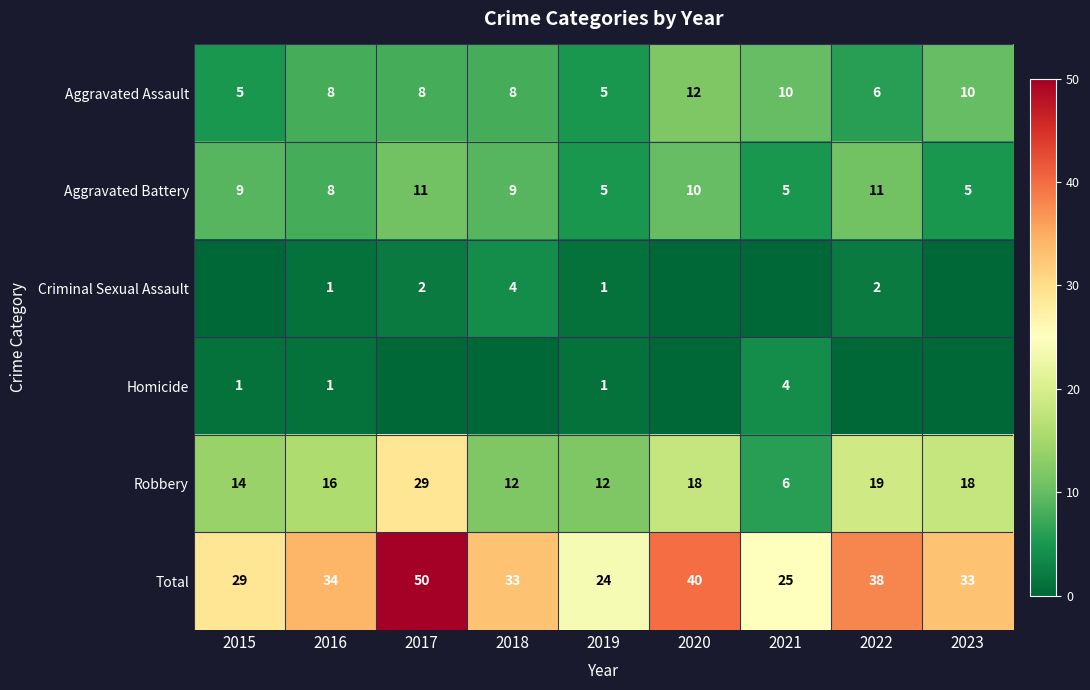

What is the maximum value shown in the chart?

50